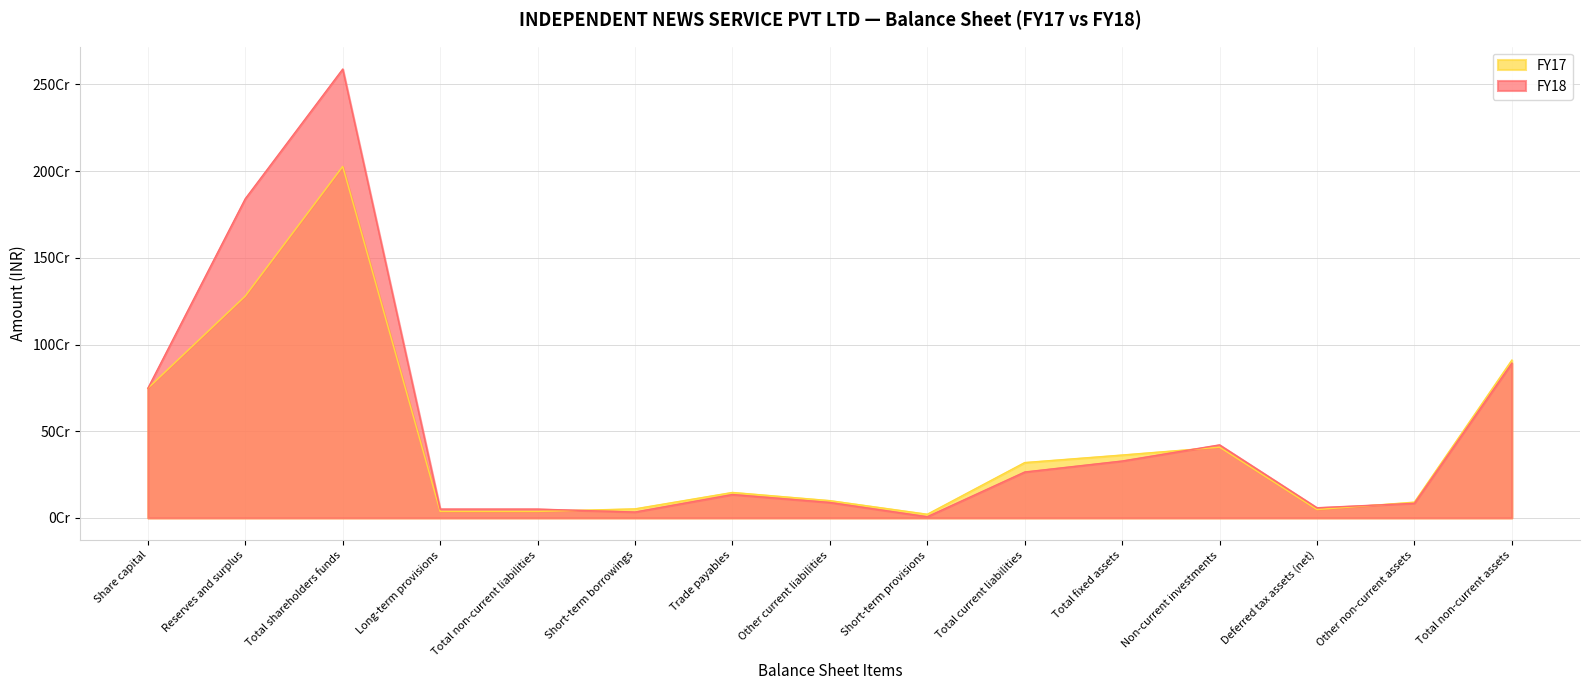

What position from the left is Total fixed assets?

11